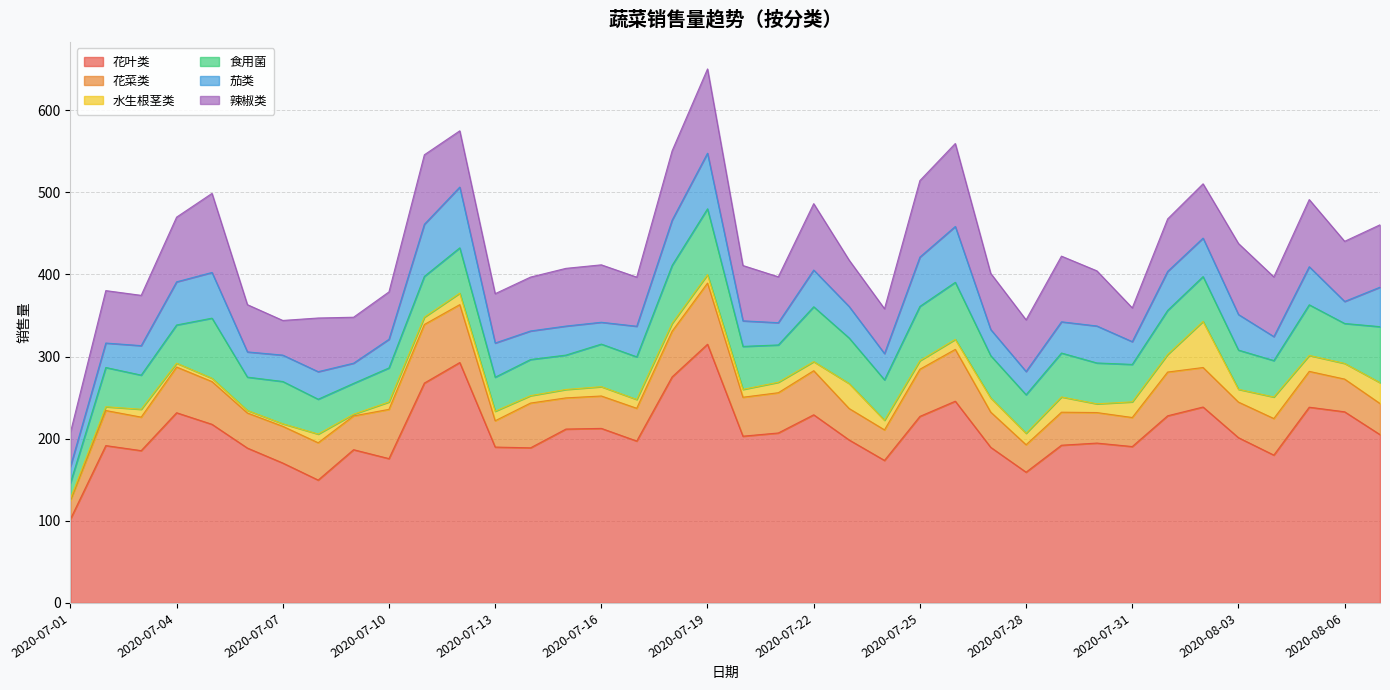

Between which two adjacent categories do 水生根茎类 and 花菜类 first intersect?

2020-08-01 and 2020-08-02